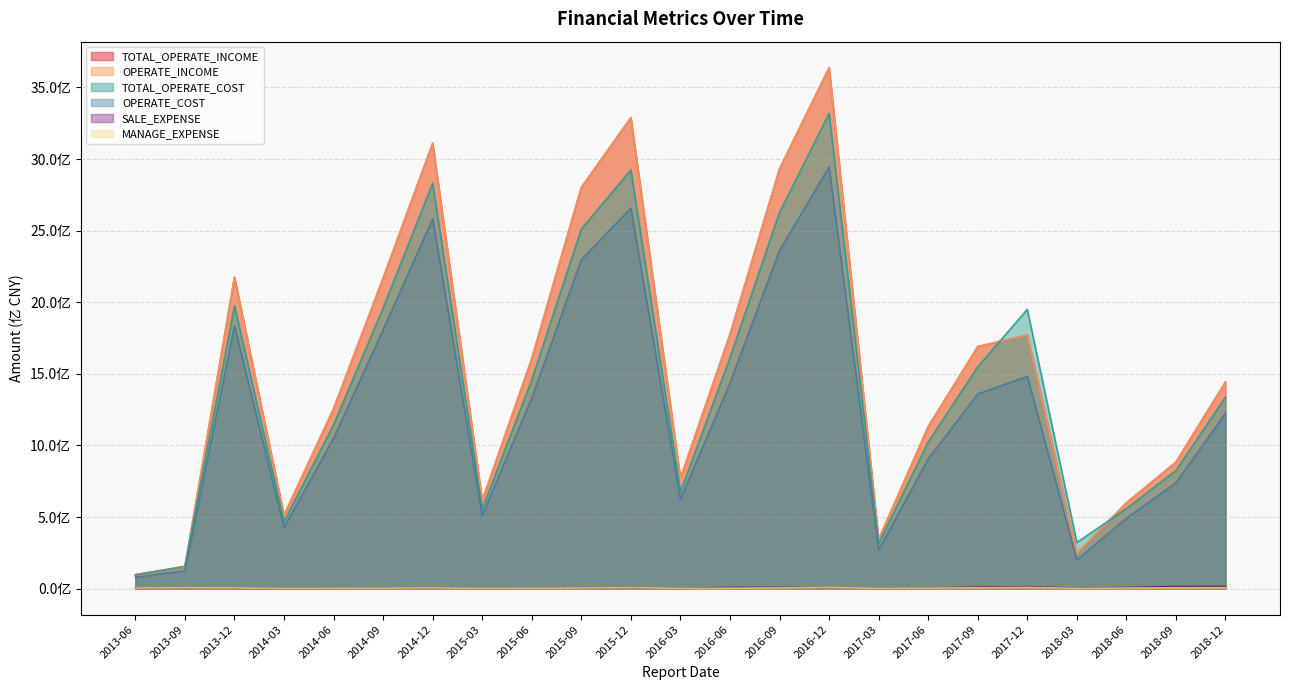

True or false: TOTAL_OPERATE_INCOME and OPERATE_INCOME intersect in this chart.

False